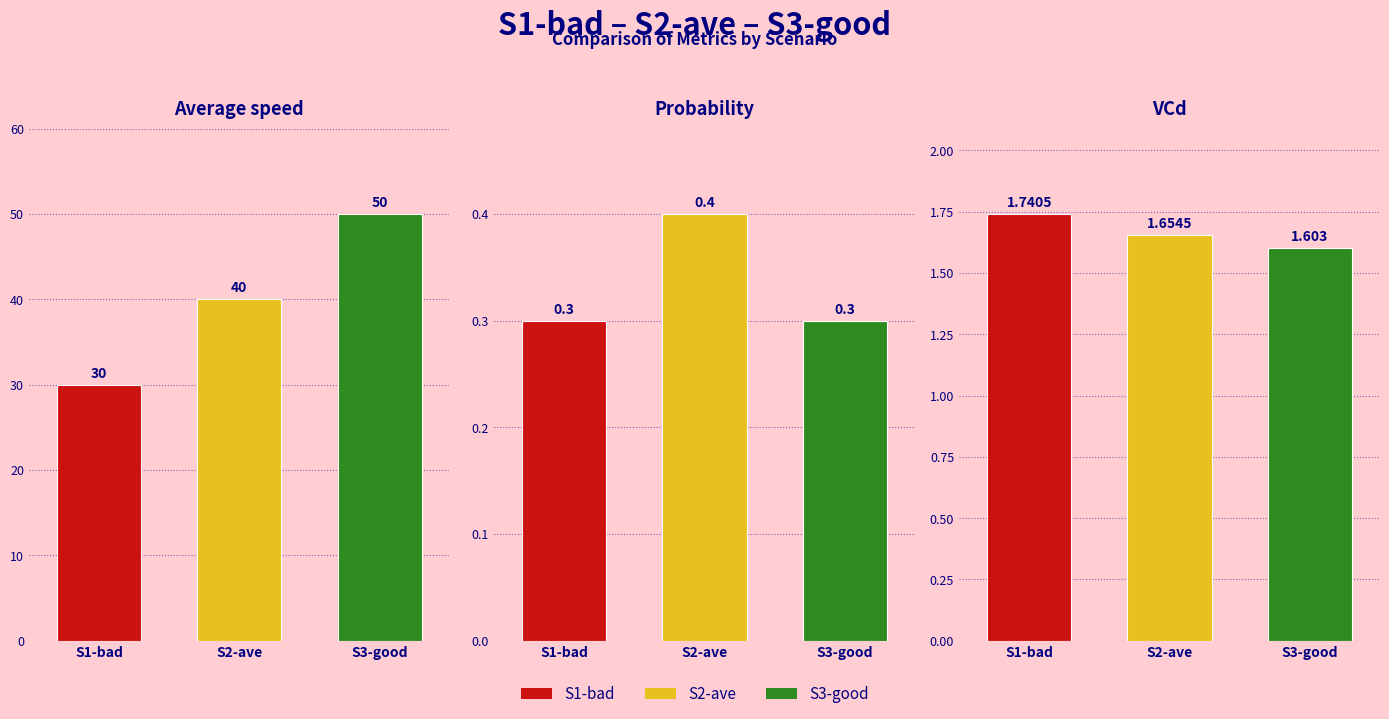

Count the number of categories in the chart.

3